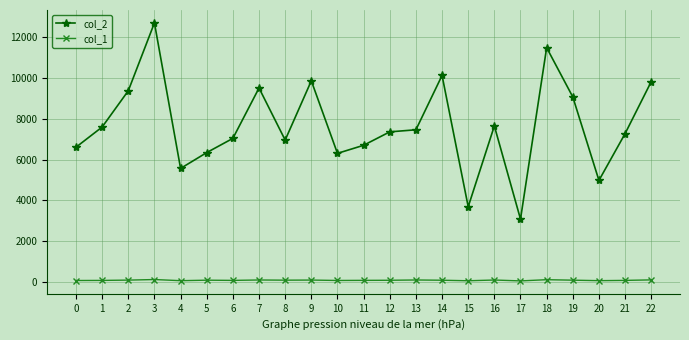

True or false: col_1 and col_2 cross at least once.

False